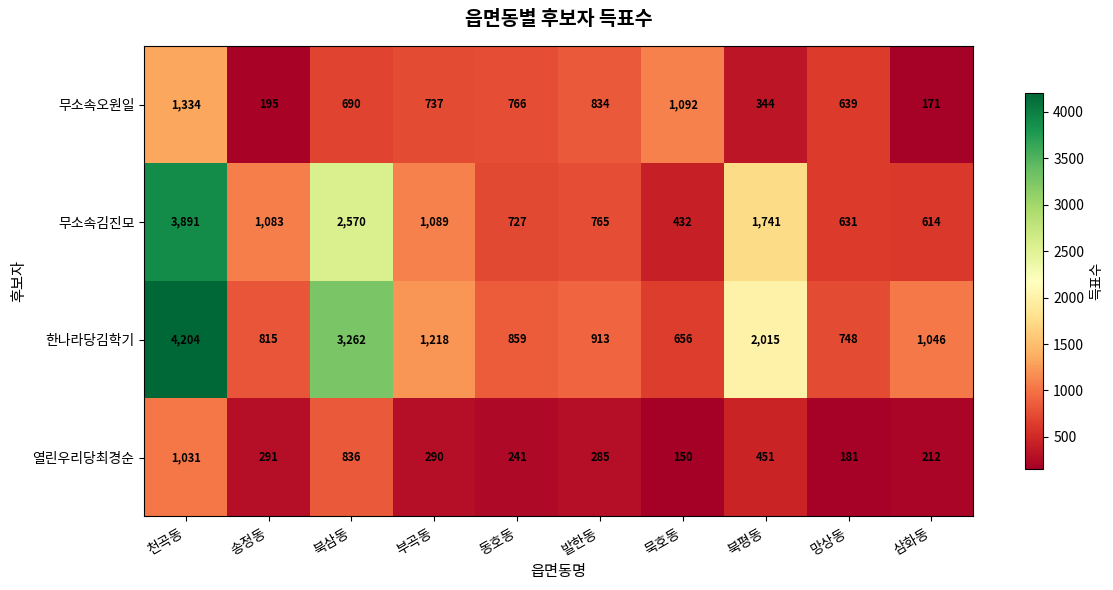

The 열린우리당최경순 series shows 212 at 삼화동. True or false?

True